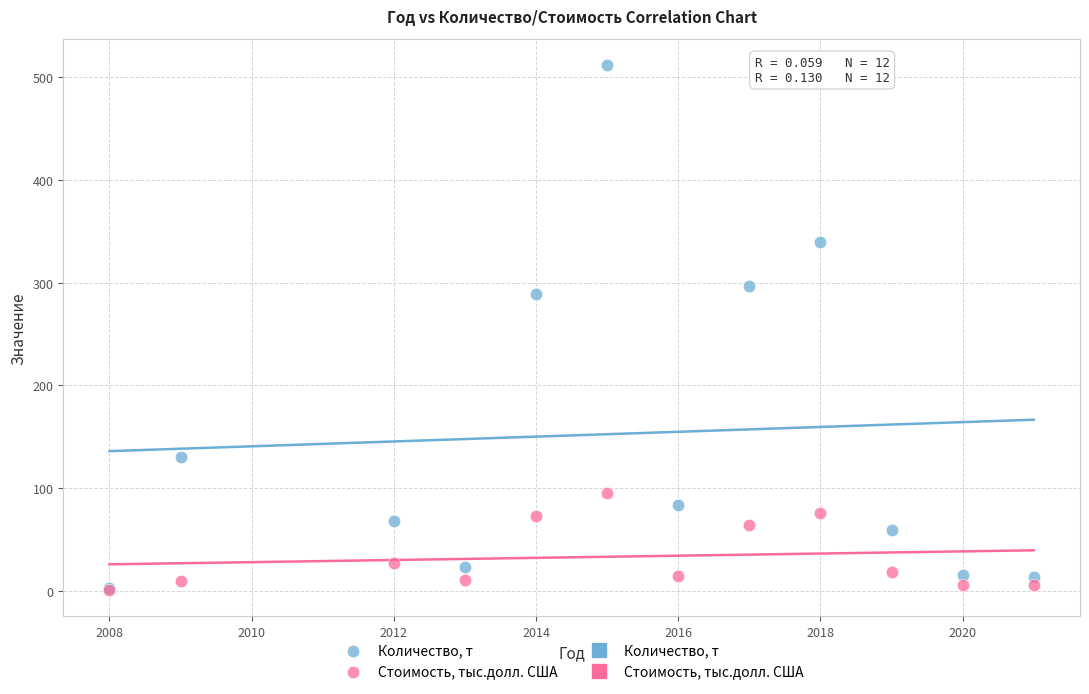

In the Количество, т series, what Y value is closest to 257?

289.0